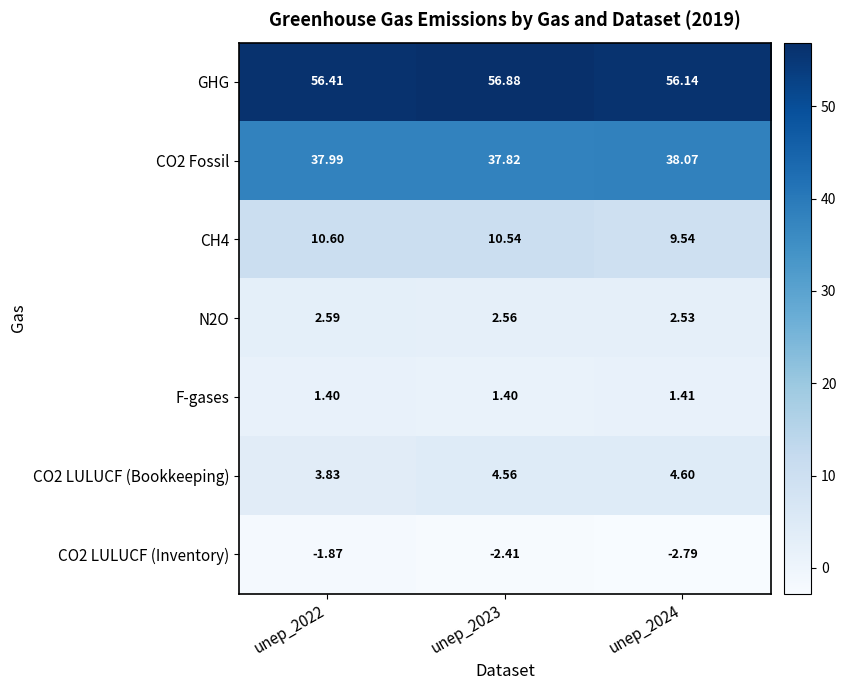

Which series has the largest total across all categories?

GHG